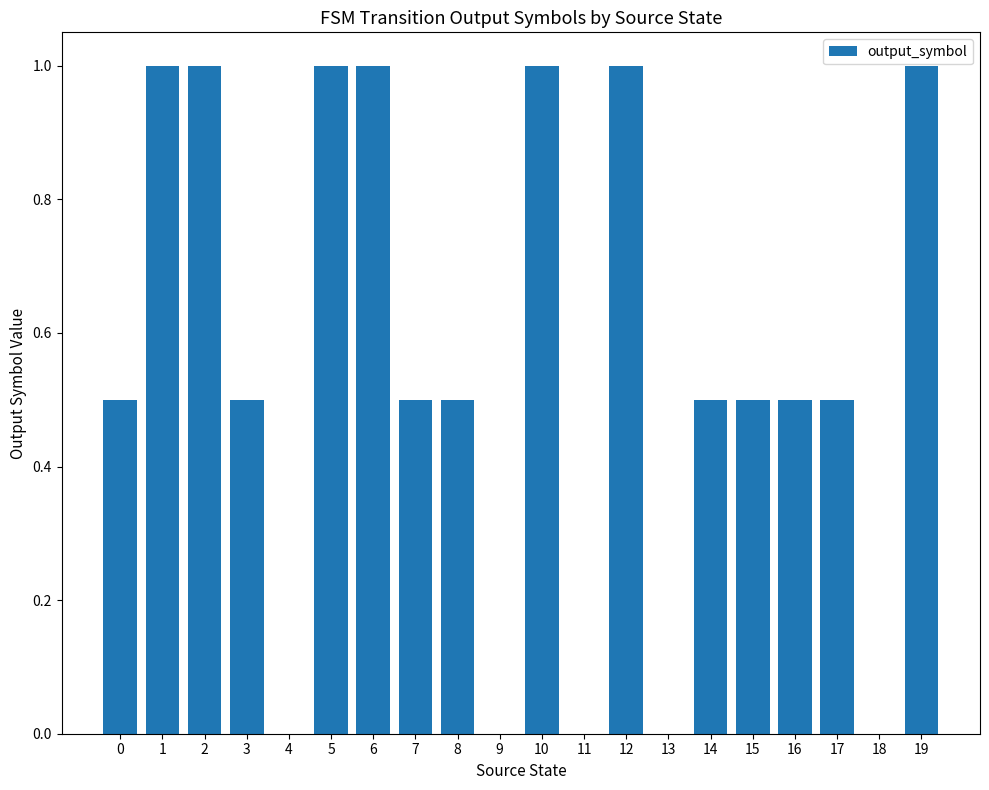

How many distinct data groups are displayed?

1